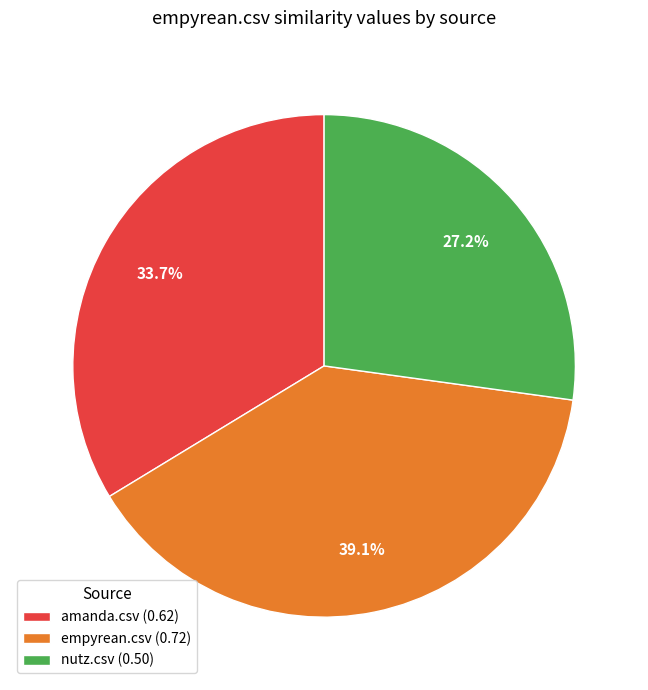

To the nearest percent, what portion does nutz.csv represent?

27%